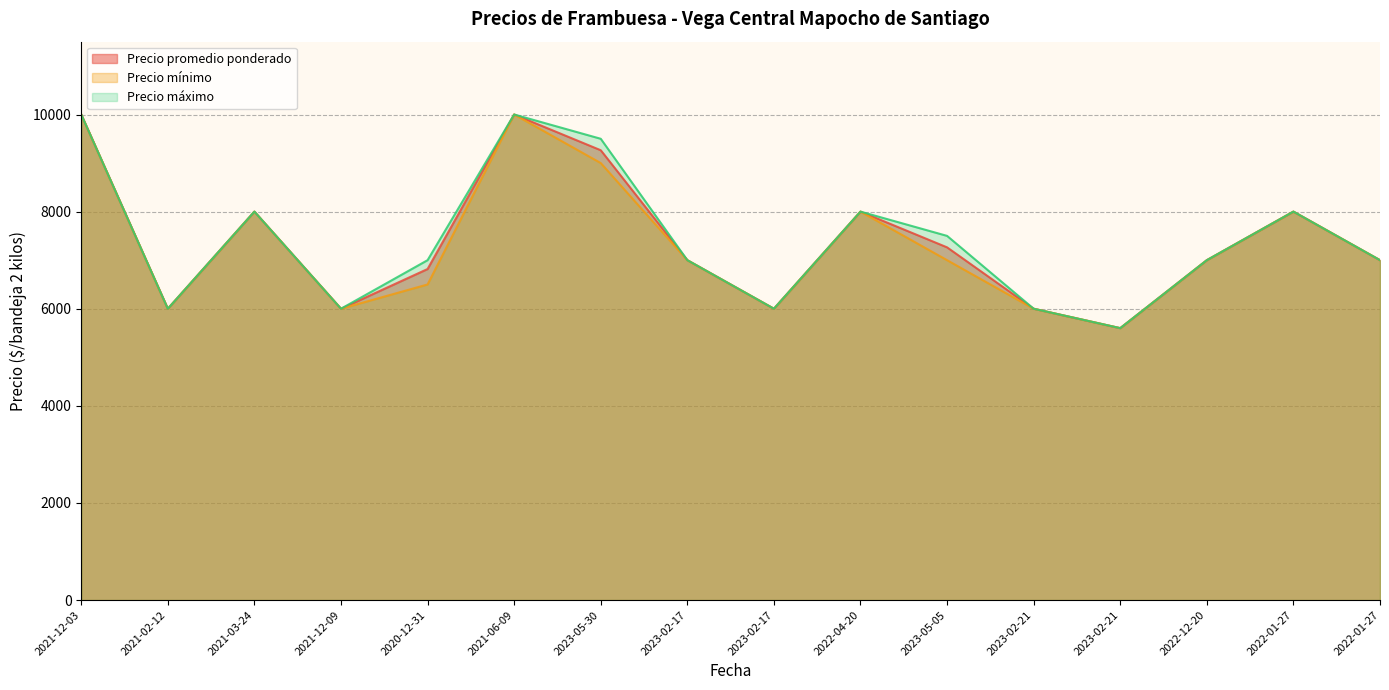

How many values in the Precio promedio ponderado series exceed 7000?

7